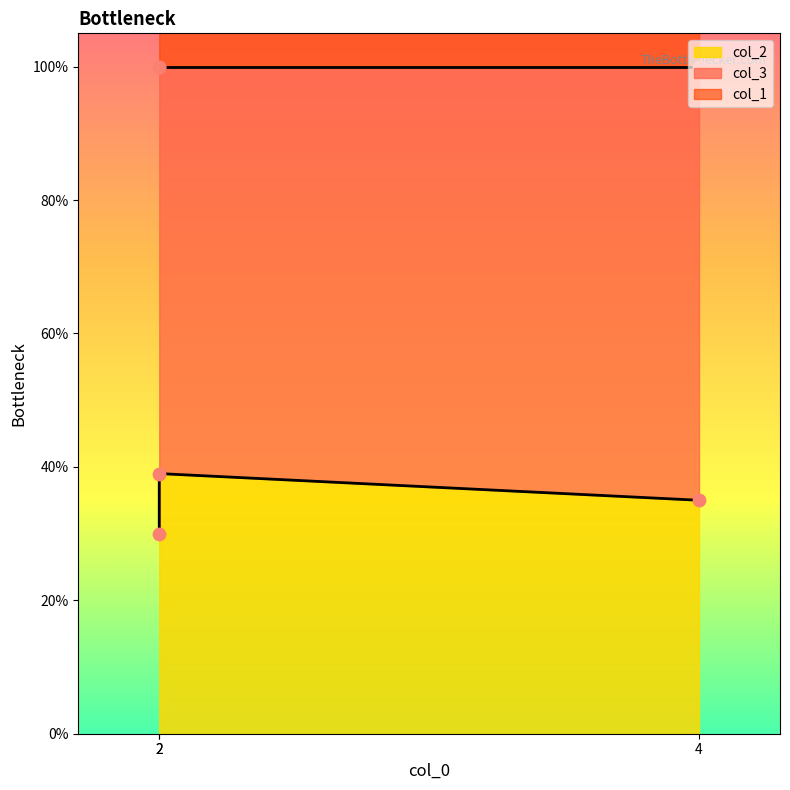

What is the total value across all series at 4?

231